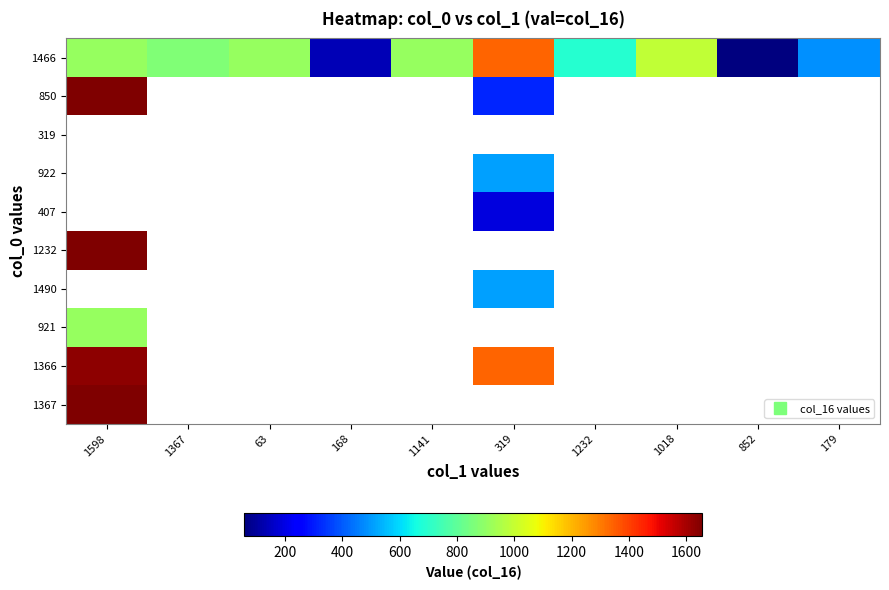

At how many categories does at least one series exceed 1556?

1